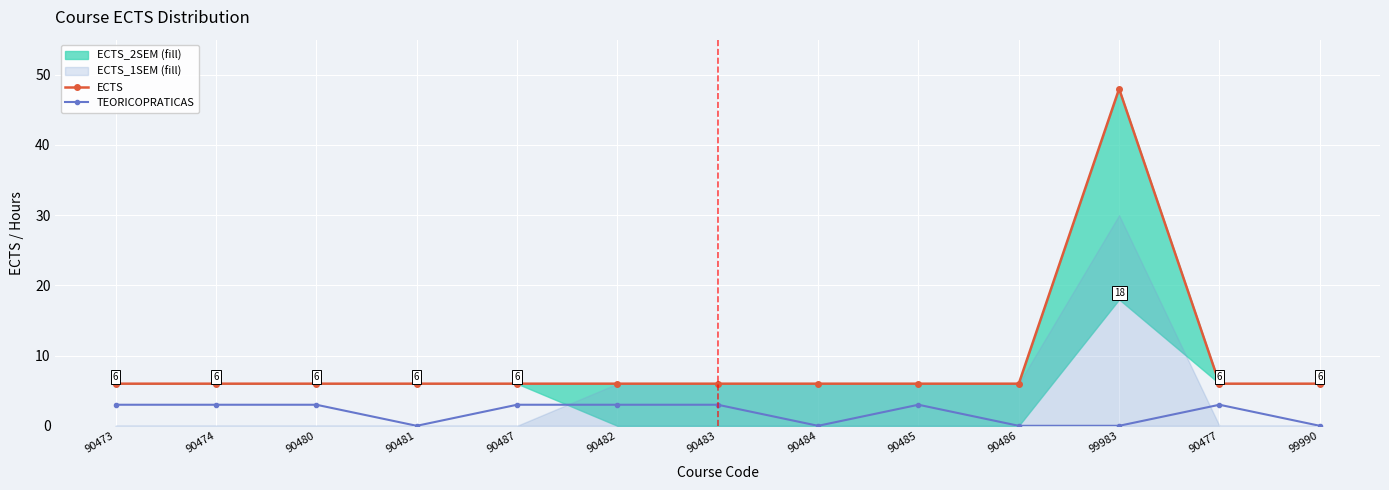

At which category is the sum across all series the highest?

99983